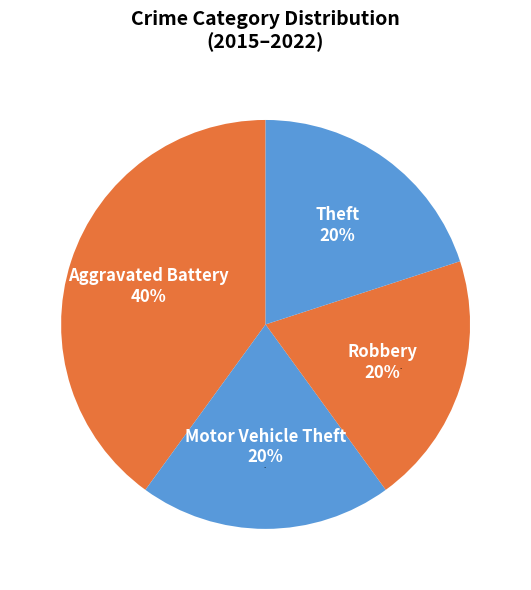

What is the total percentage of Motor Vehicle Theft and Theft?

40.0%